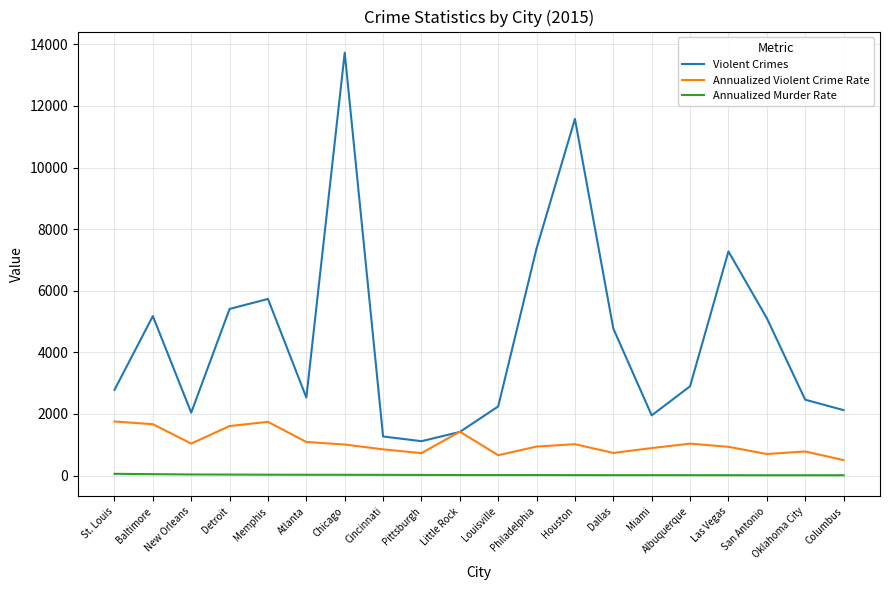

Where do Violent Crimes and Annualized Violent Crime Rate first cross each other?

Pittsburgh and Little Rock